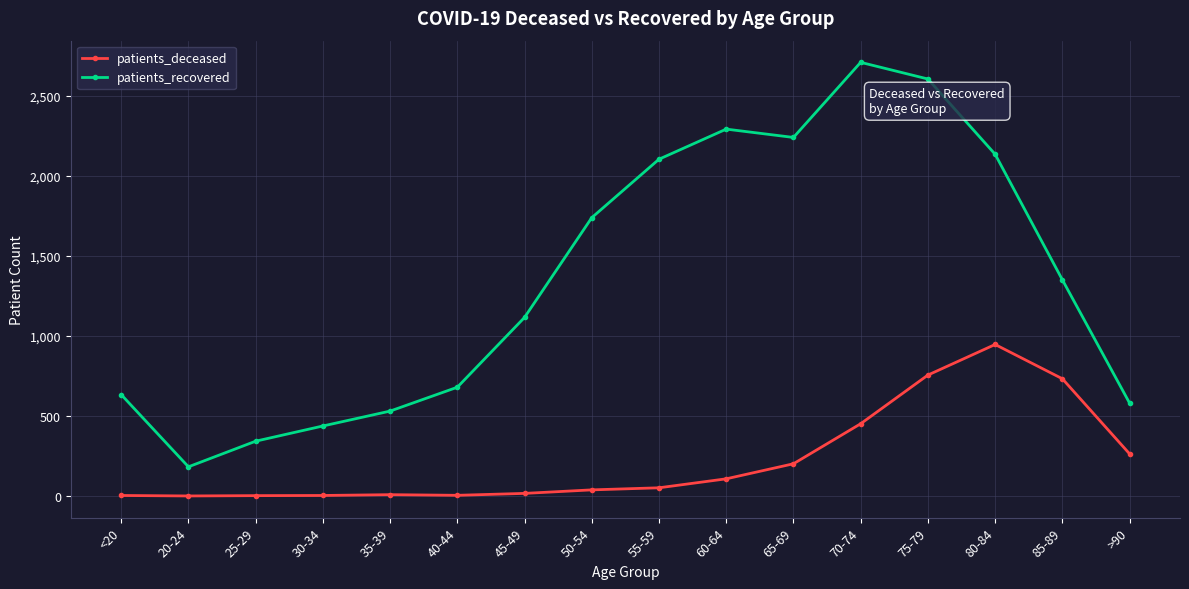

What is the total value across all series at 40-44?

683